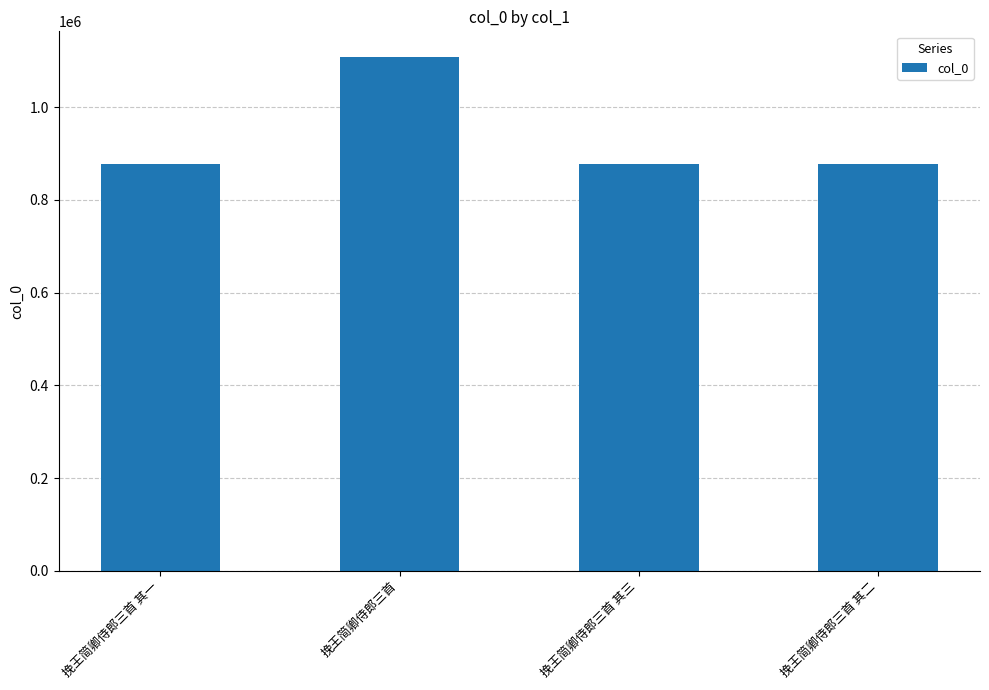

Between 挽王简卿侍郎三首 and 挽王简卿侍郎三首 其二, which is larger?

挽王简卿侍郎三首